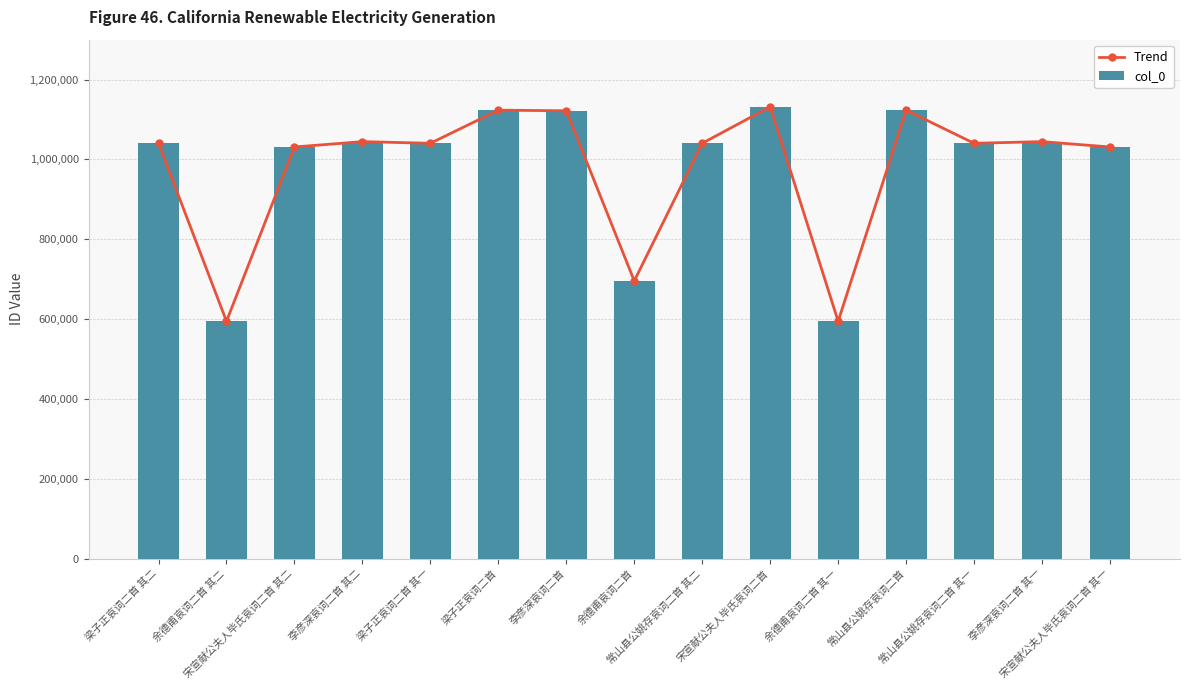

What is the difference between the col_0 values at 李彦深哀词二首 and 宋宣献公夫人毕氏哀词二首?

9983